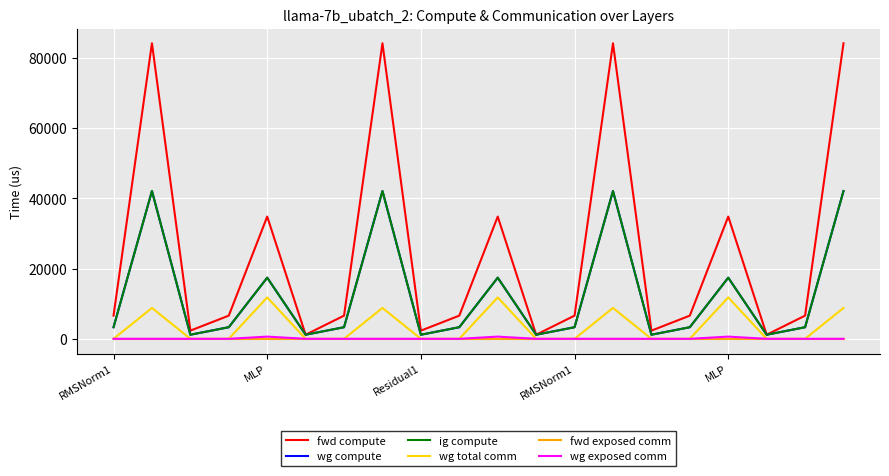

Does the chart display data point markers on the line(s)?

No